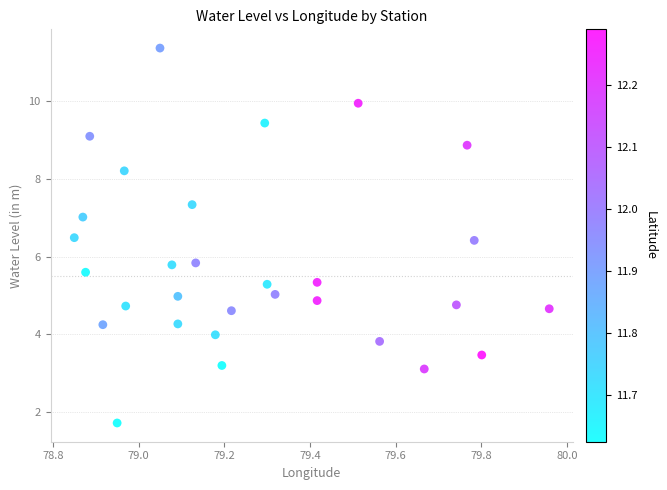

What is the range of X values (max minus min)?

1.1